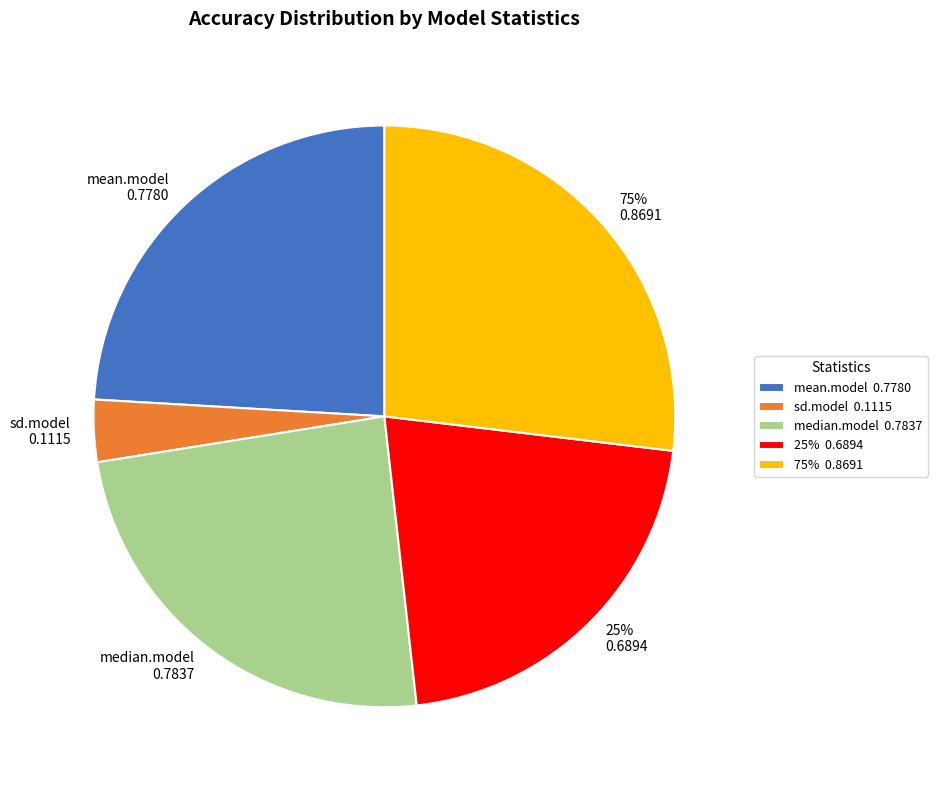

Does median.model account for over 50% of the chart?

No